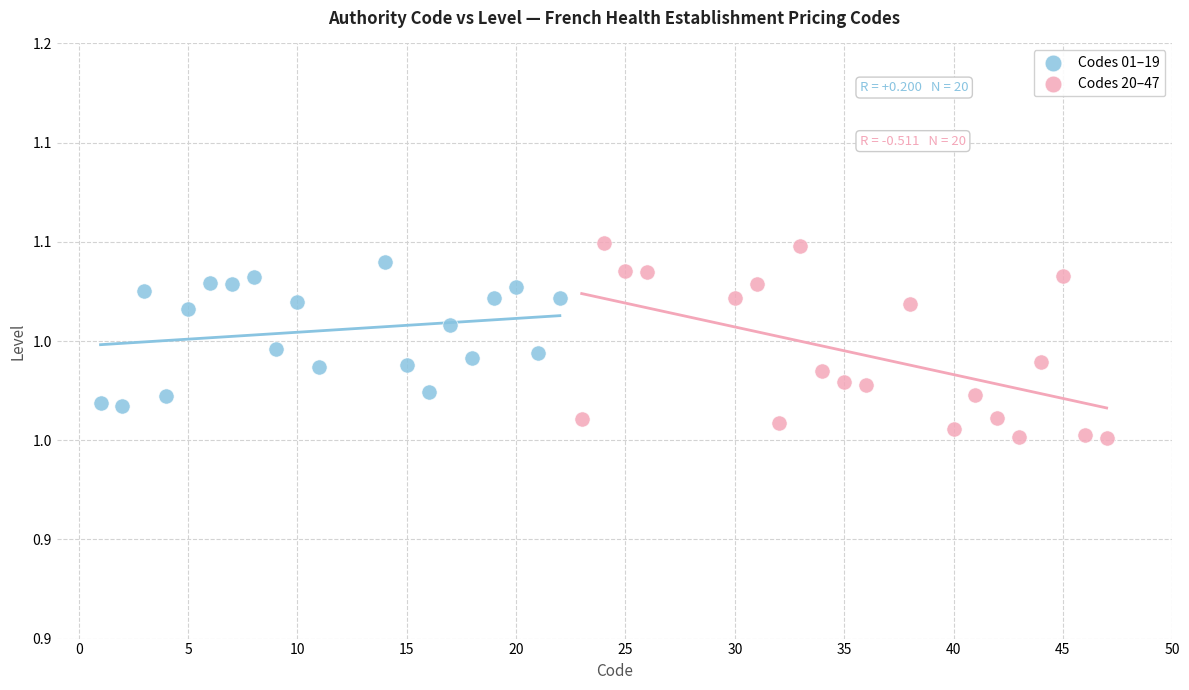

Which series has the largest Y range (max minus min)?

Codes 20–47